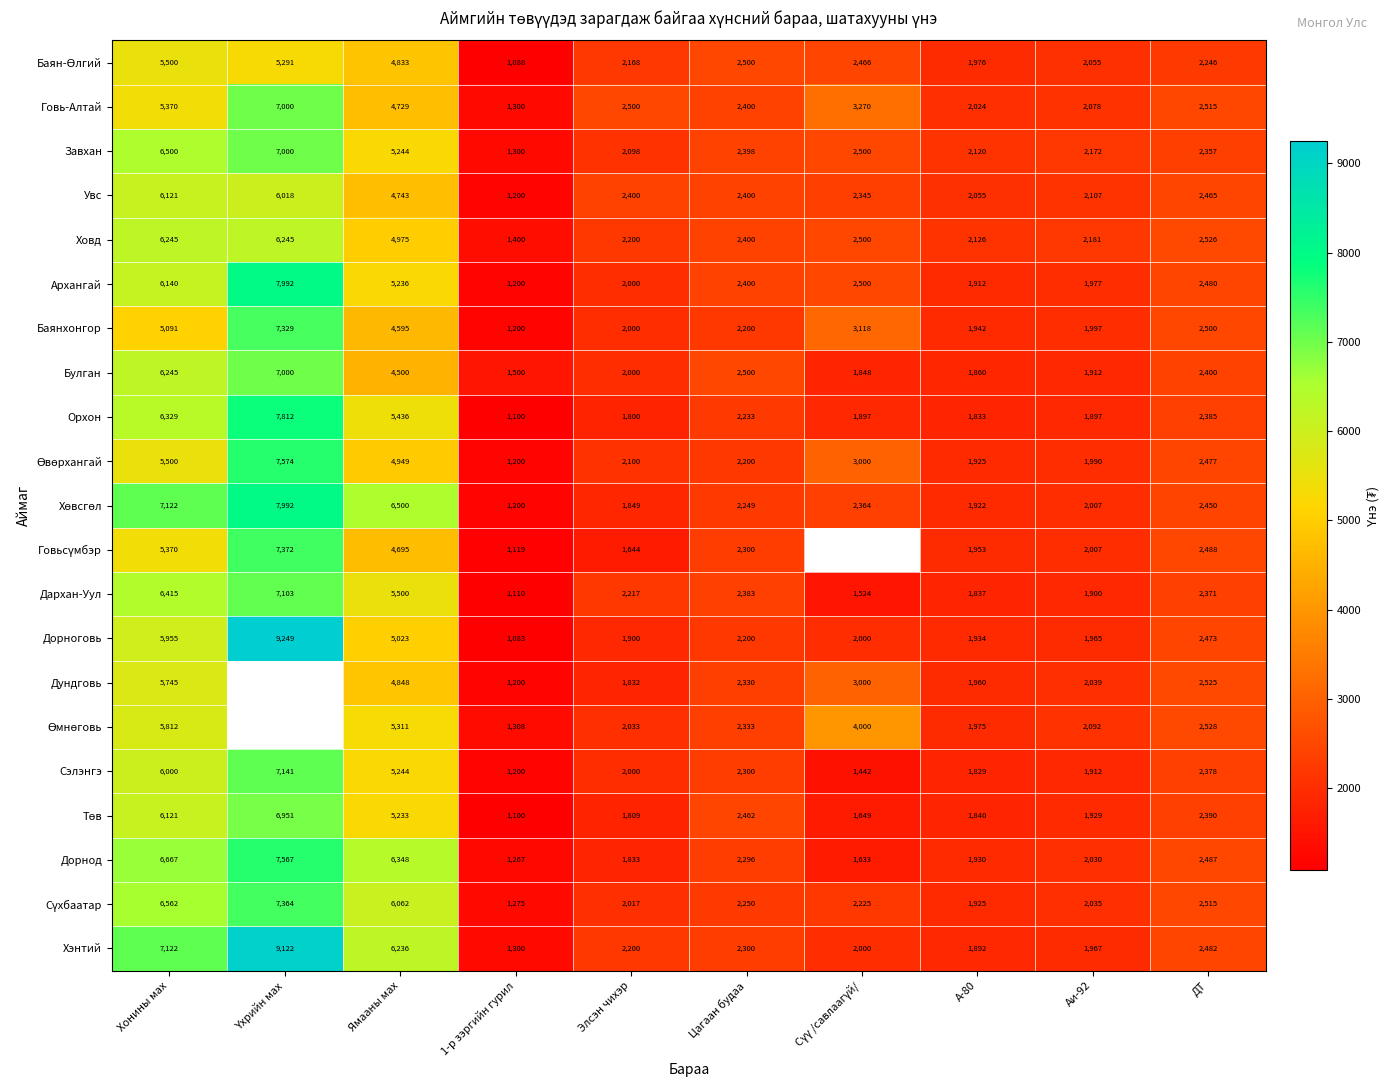

Where does the Увс series first go above 2400?

Хонины мах